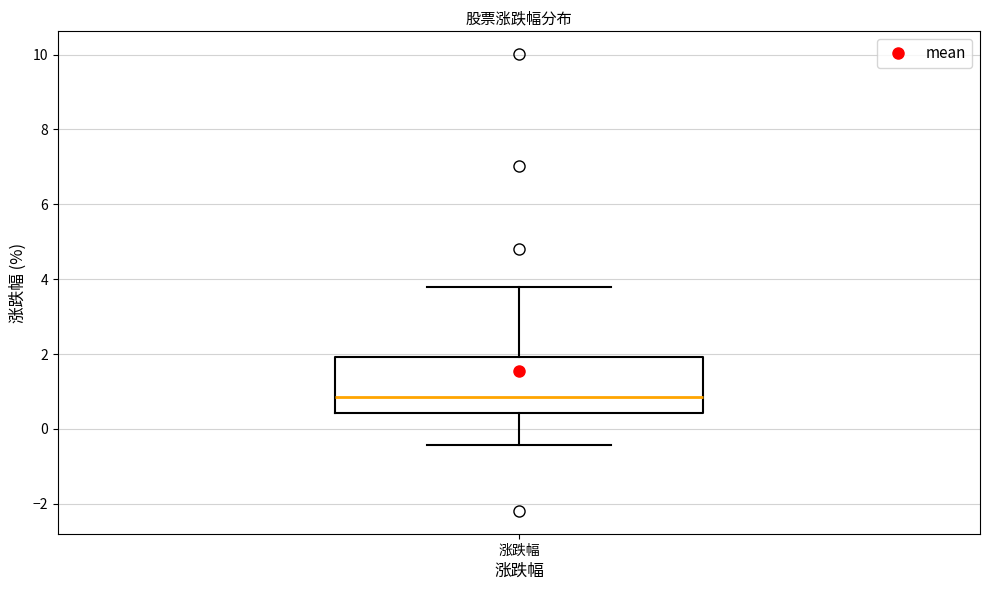

Read this box plot against the y-axis: the position of the median line, the range covered by the box, and the ends of both whiskers. The values are not printed on the chart, so give them approximately, as read against the axis.

median 0.8, box 0.4 to 2.0, whiskers -0.4 to 3.8